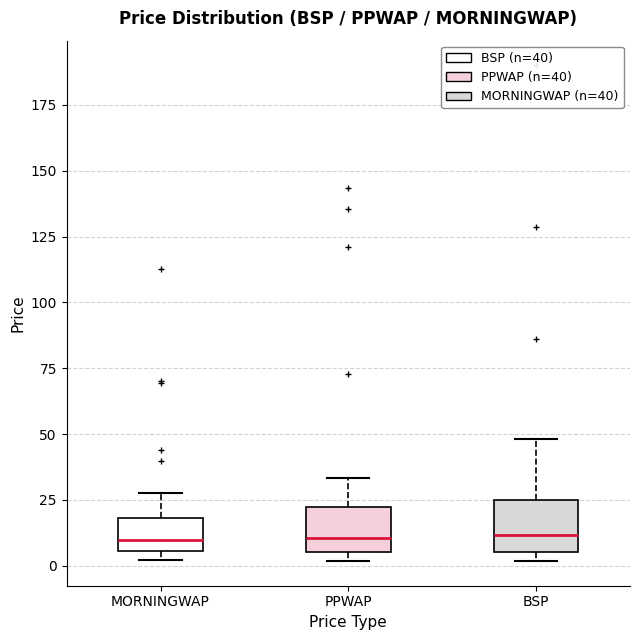

Where does the median line of the box for BSP sit on the y-axis? The values are not printed on the chart, so give them approximately, as read against the axis.

10